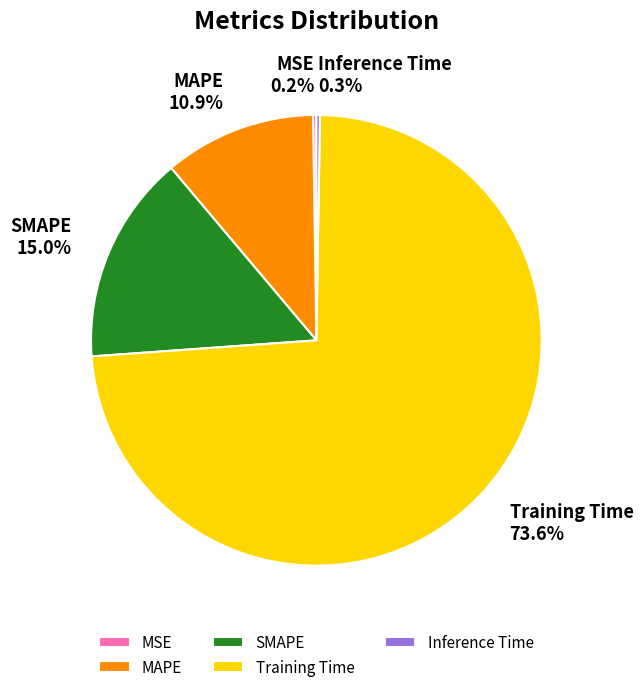

What portion of the pie excludes Training Time?

26.4%